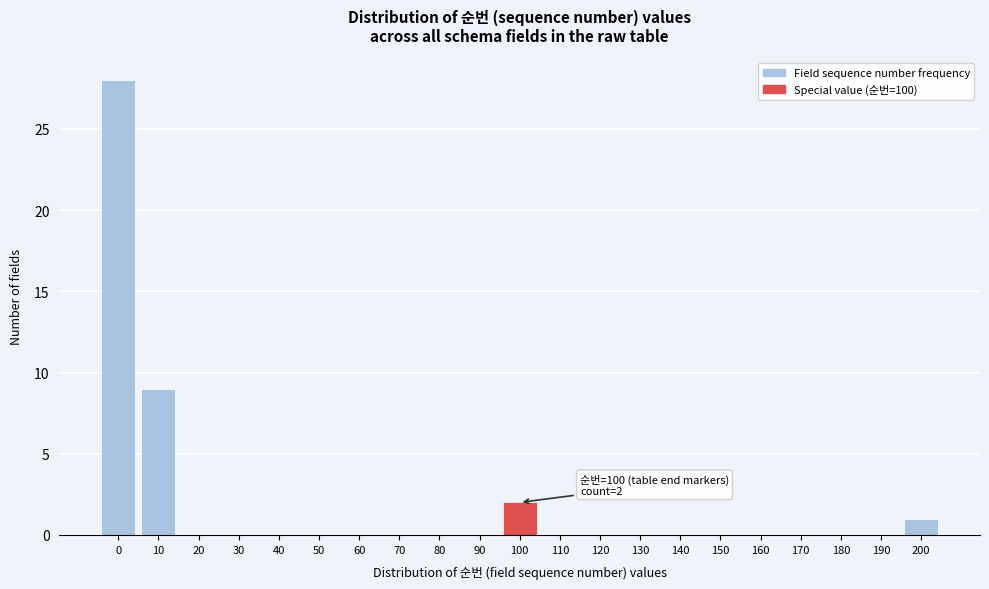

Reading right to left, what are all the values shown in this chart?

200=1	190=0	180=0	170=0	160=0	150=0	140=0	130=0	120=0	110=0	100=2	90=0	80=0	70=0	60=0	50=0	40=0	30=0	20=0	10=9	0=28